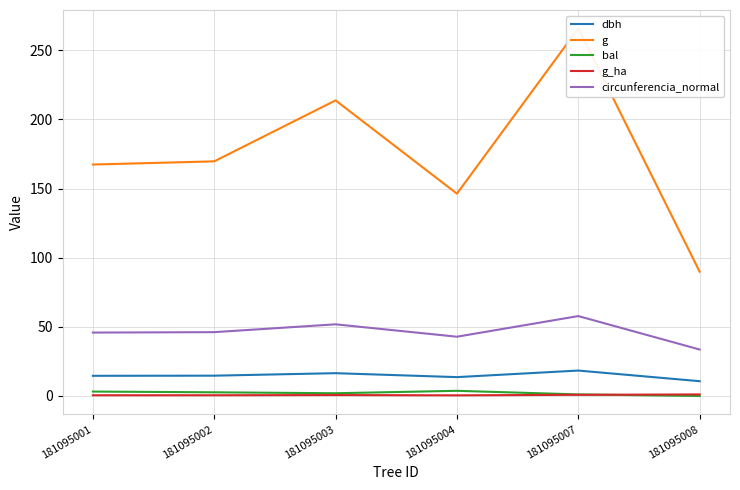

What is the spread (max minus min) of values at 181095008?

89.9